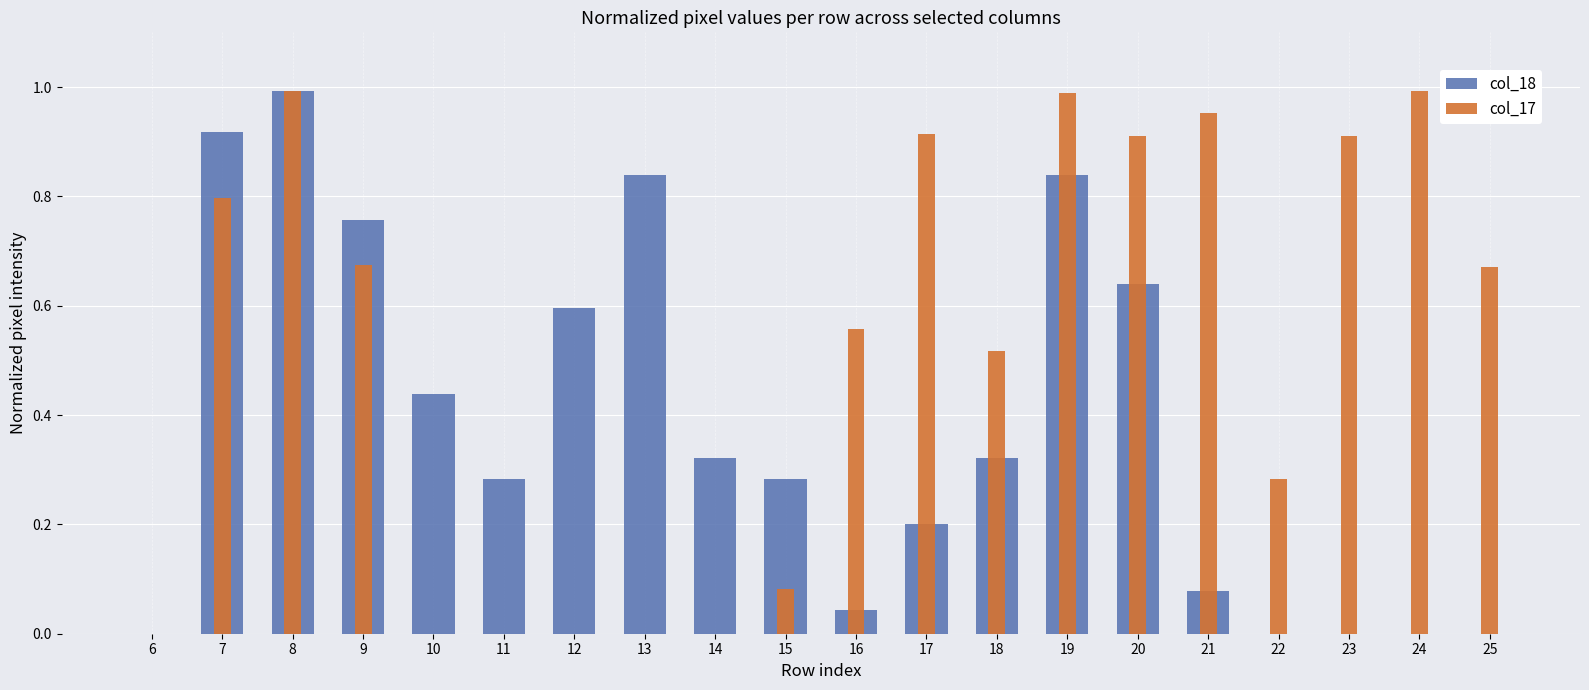

Which has a higher value, 11 or 22?

11